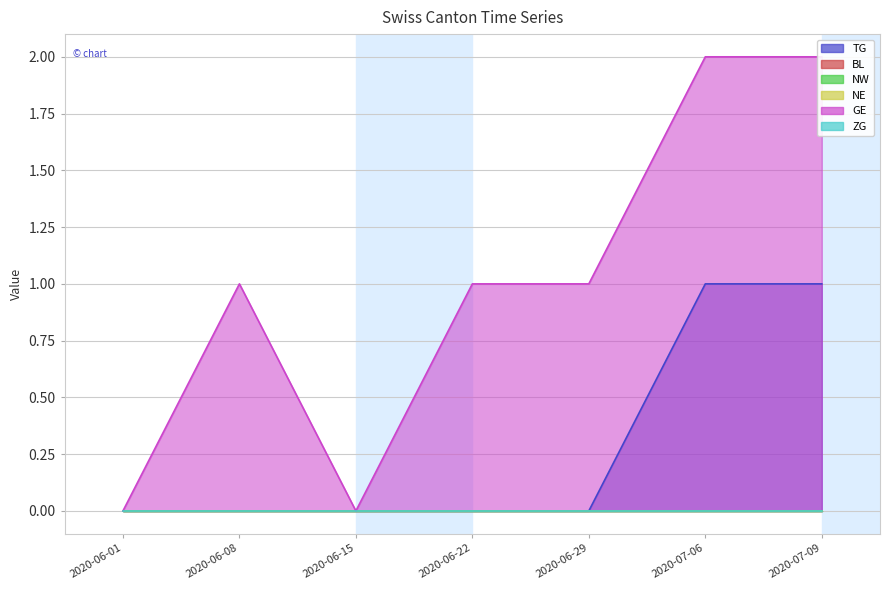

Is the value of TG at 2020-07-06 greater than the value of NW at 2020-06-29?

Yes